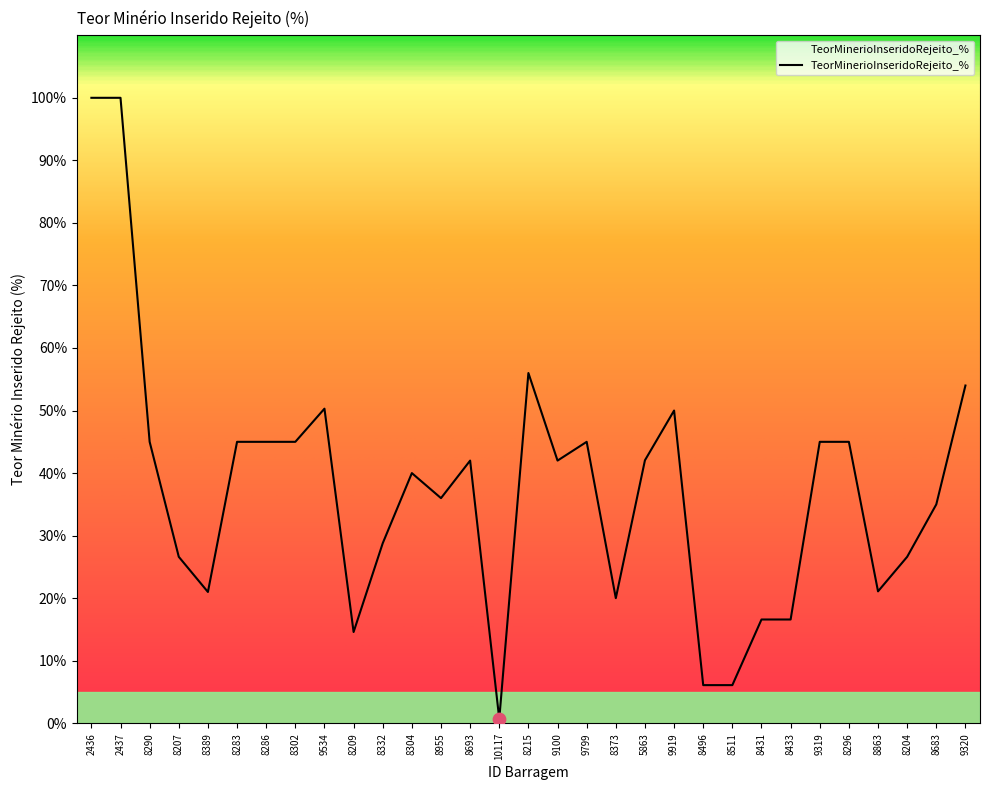

Approximately how many times larger is the value at 8286 compared to 8683?

1.3